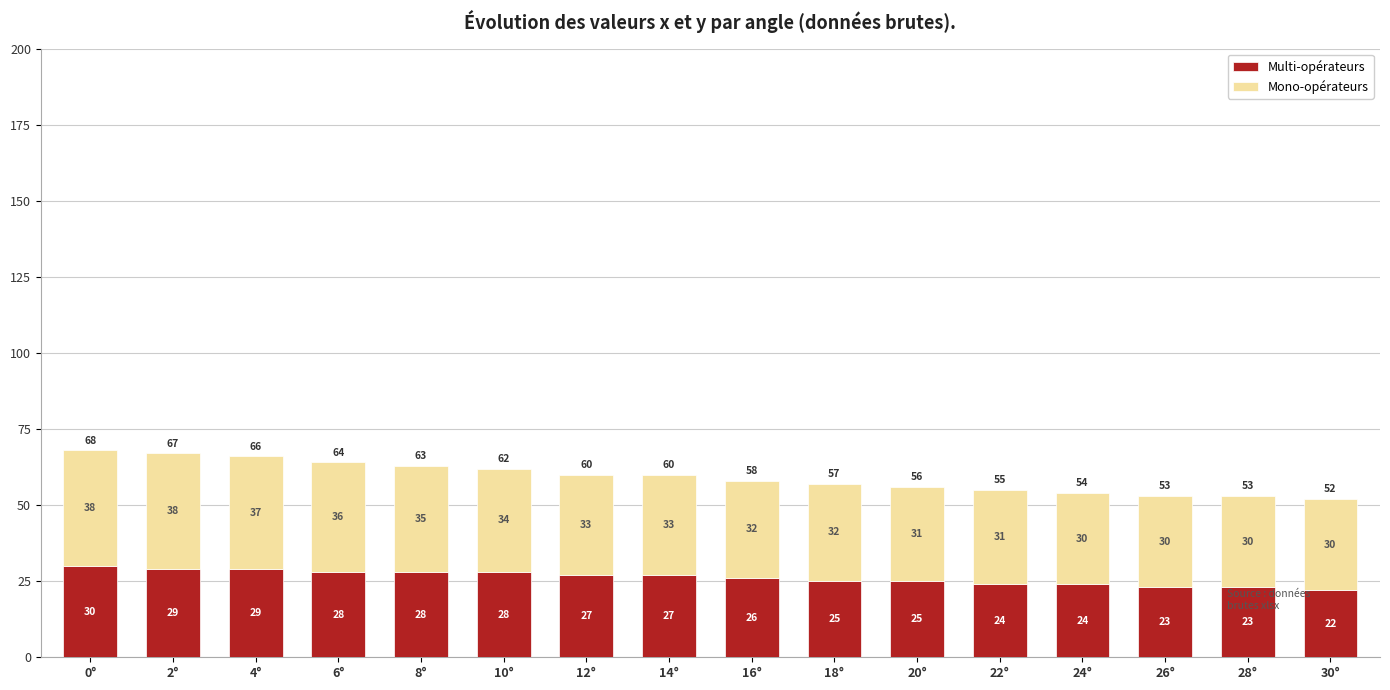

True or false: Multi-opérateurs has a value of 22 at 30°.

True